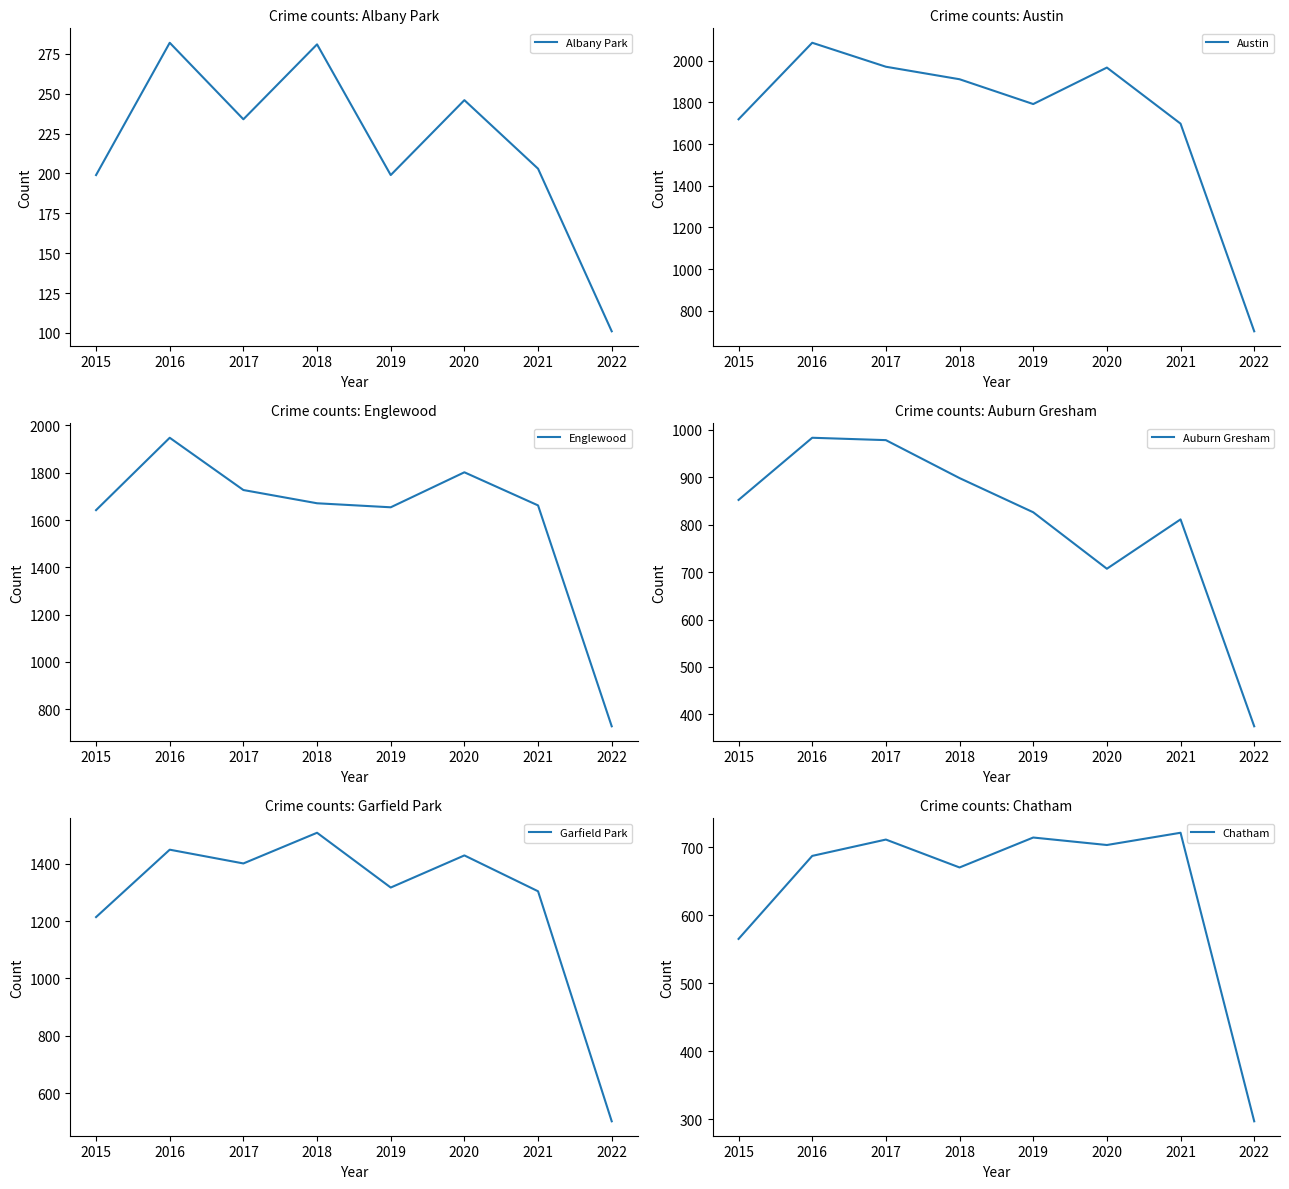

What is the average value of the Chatham series?

634